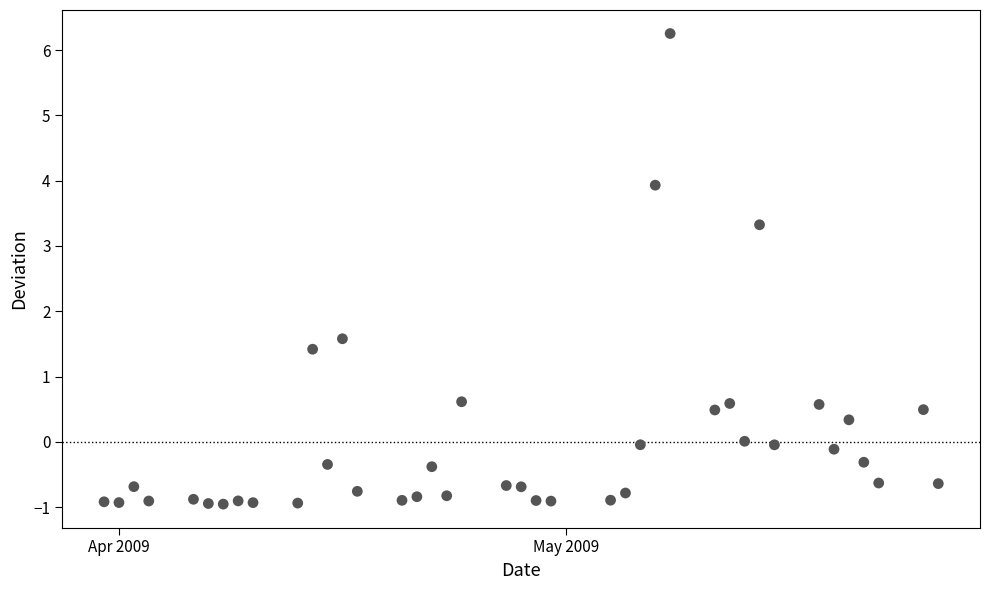

What Y value in the scatter plot is closest to 2?

1.6